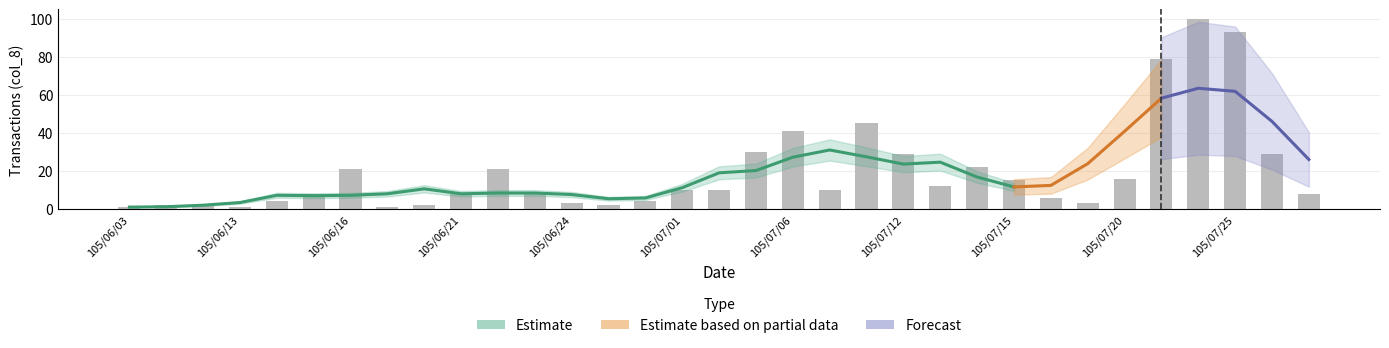

True or false: the data shows 8 at 105/06/21.

True